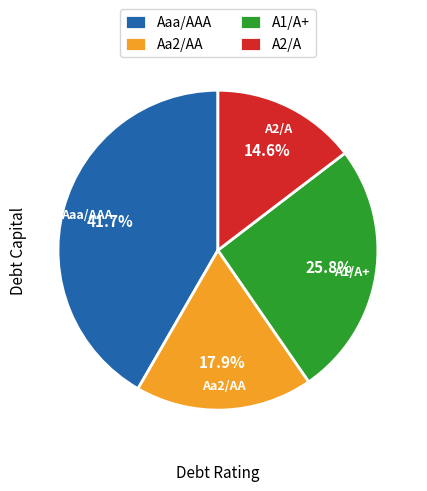

Is there a majority slice in this chart?

No